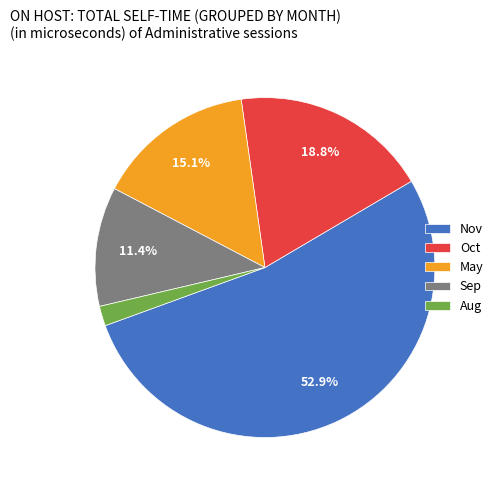

Does Oct account for over 50% of the chart?

No